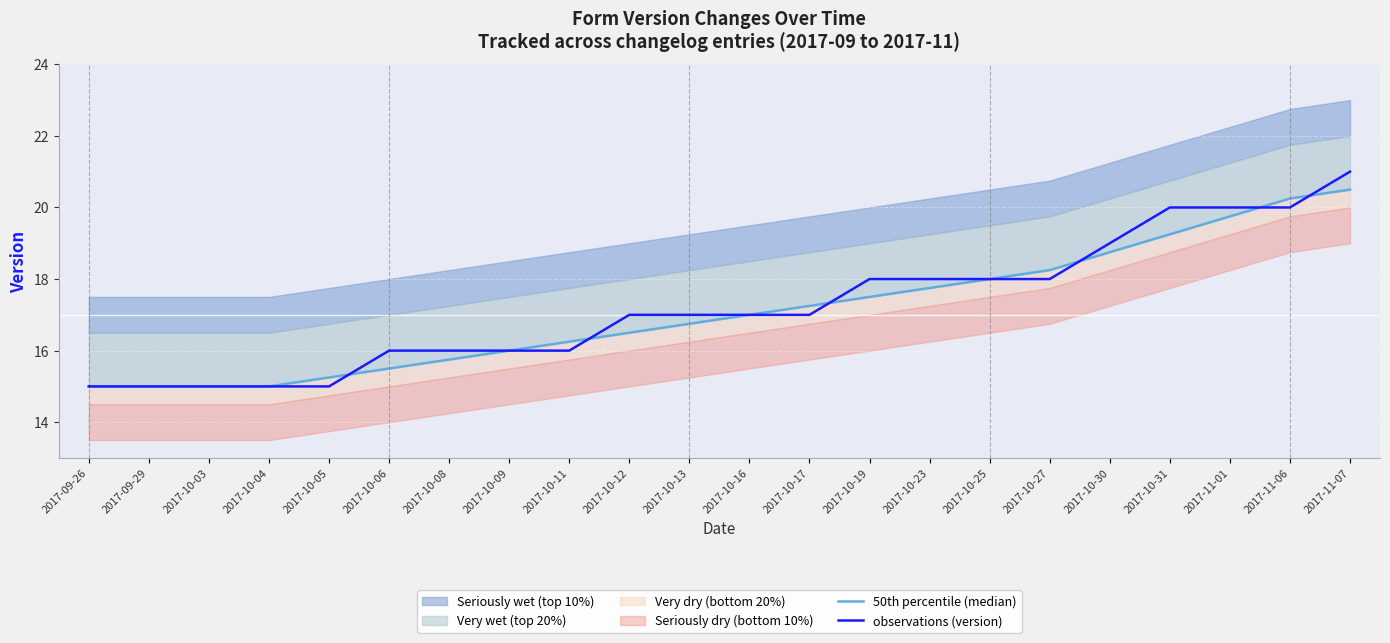

Rank the series by their average value, from highest to lowest.

observations (version), 50th percentile (median)